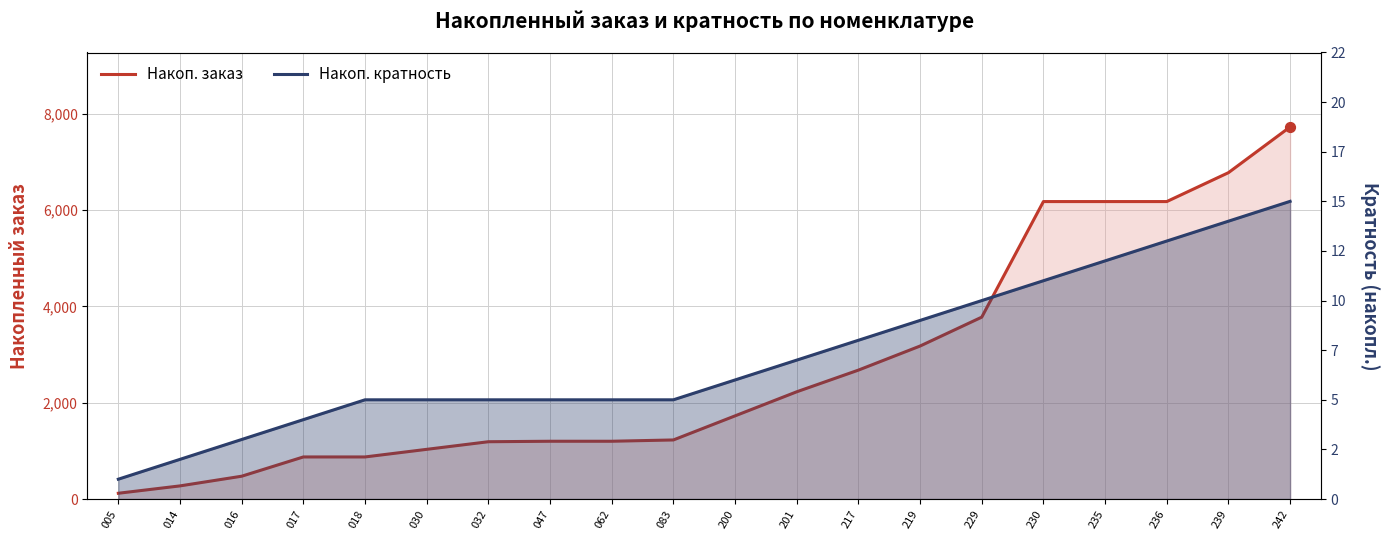

Which series reaches the maximum Y coordinate?

Накоп. заказ